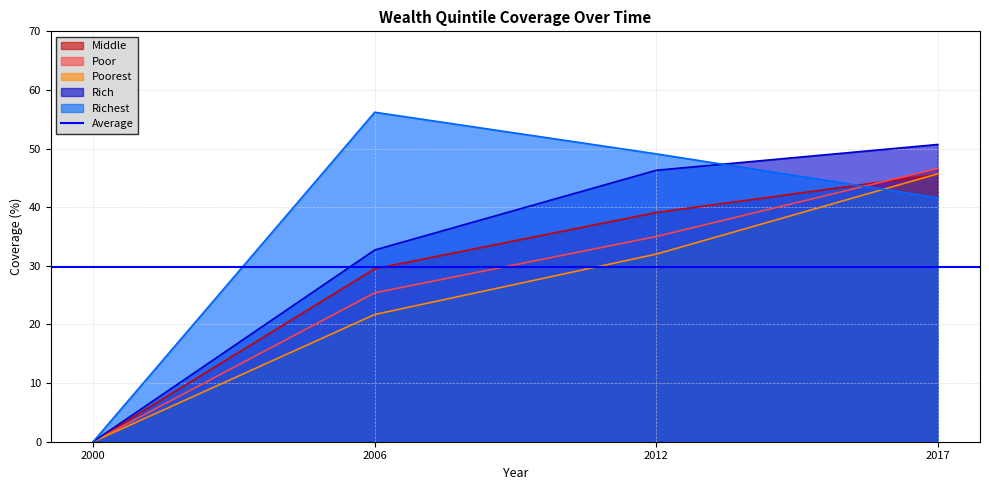

After their last crossing, which series has the higher values: Richest or Rich?

Rich